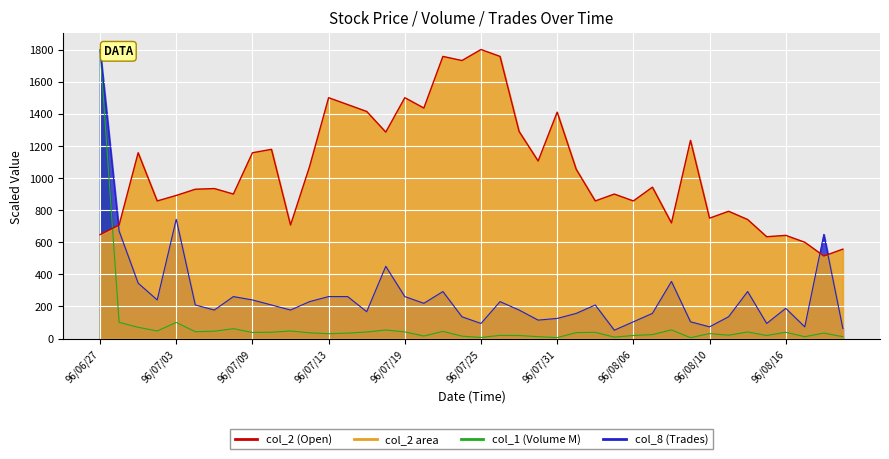

How many data points in col_2 (Open) are less than 942?

20